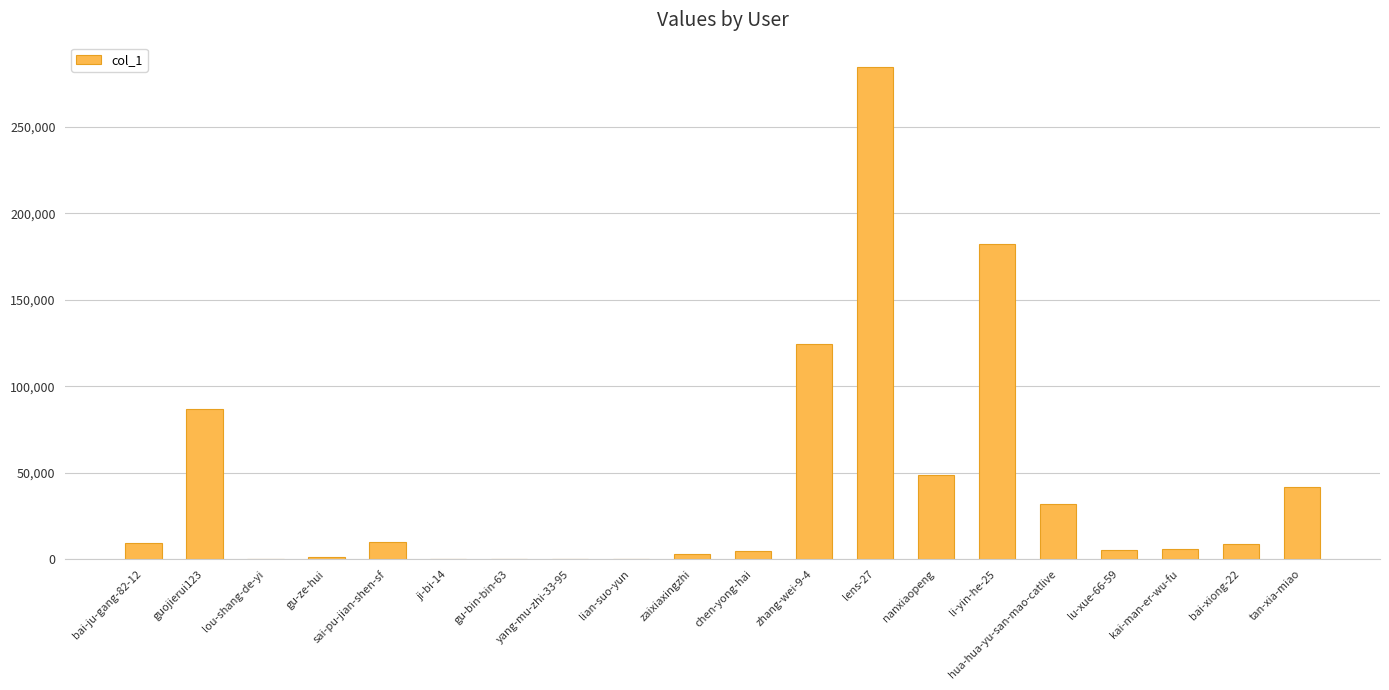

What is the sum of the values at zhang-wei-9-4 and kai-man-er-wu-fu?

130444